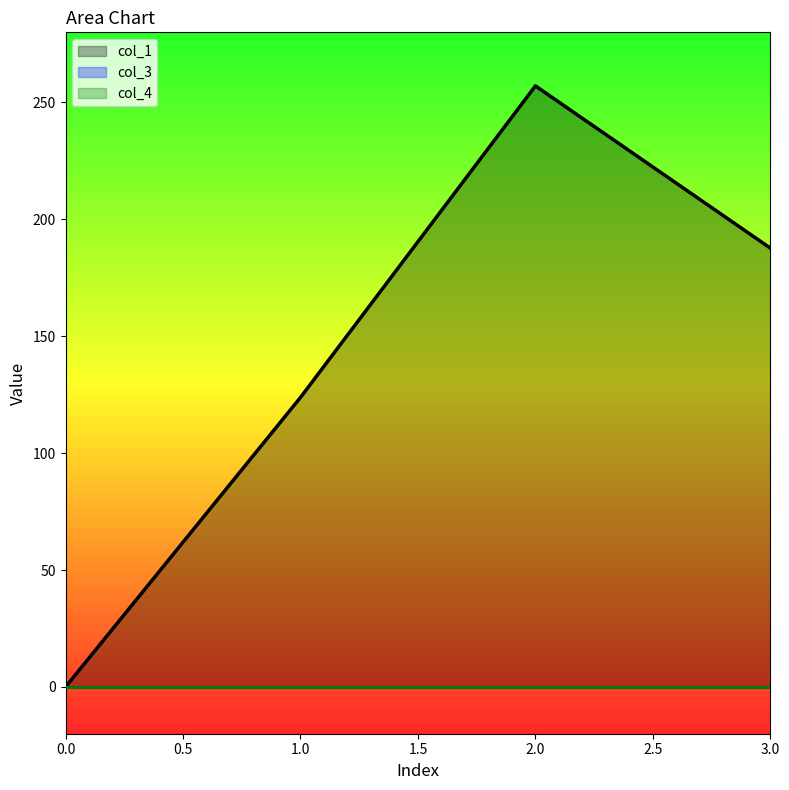

Reading left to right, extract all data points from this chart.

col_1: 0=0.0	1=123.8	2=257.1	3=187.7
col_3: 0=0.0	1=0.0	2=0.0	3=0.0
col_4: 0=0.0	1=0.0	2=0.0	3=0.0